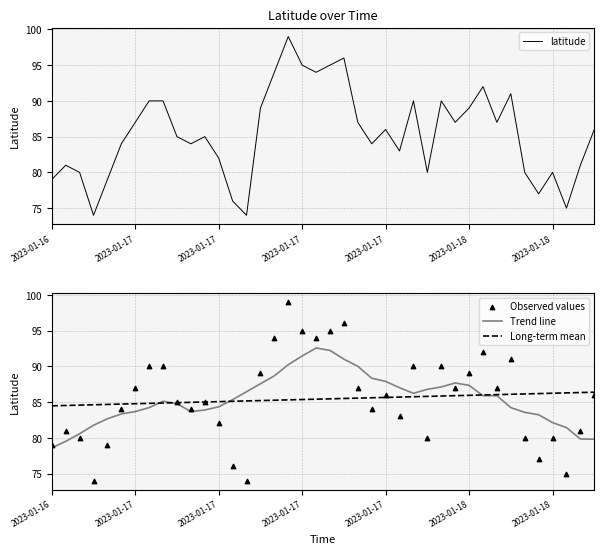

Which series contains the lowest Y value?

latitude